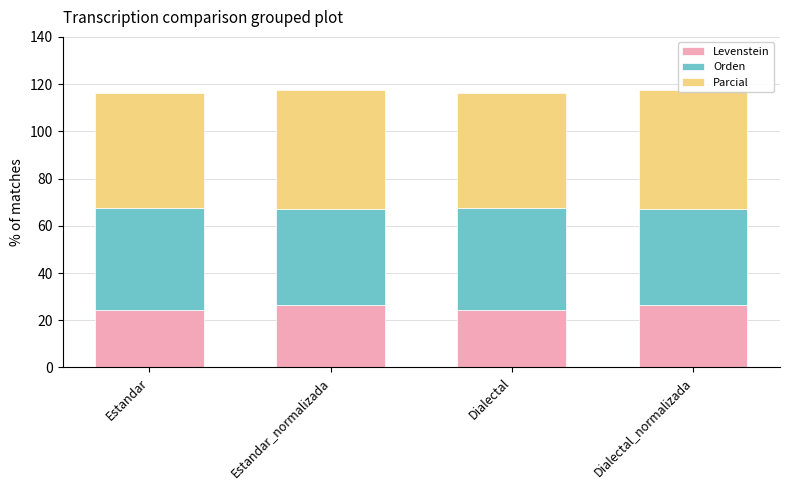

List the series in order of their peak value, highest first.

Parcial, Orden, Levenstein